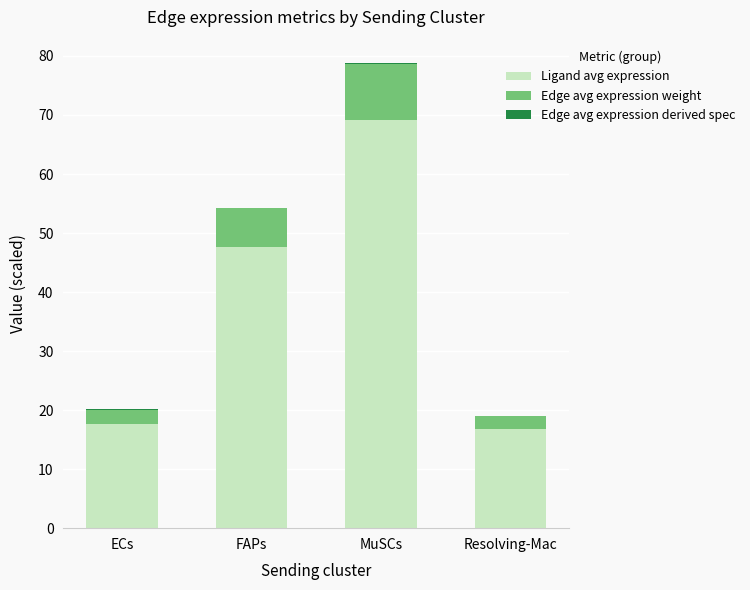

What is the maximum value for Ligand avg expression?

69.1